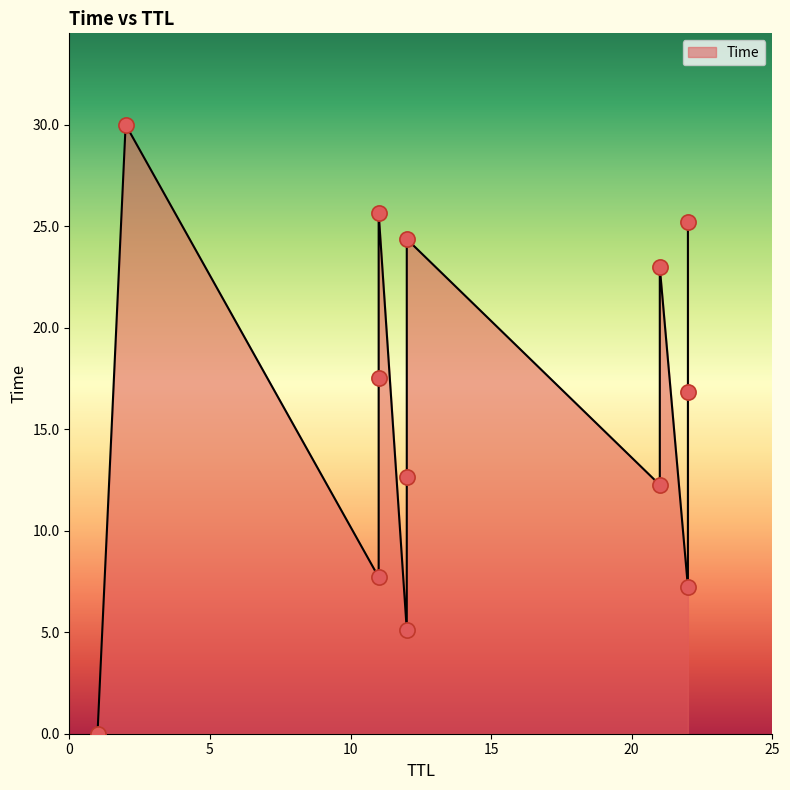

Approximately how many times larger is the value at 11 compared to 21?

0.8